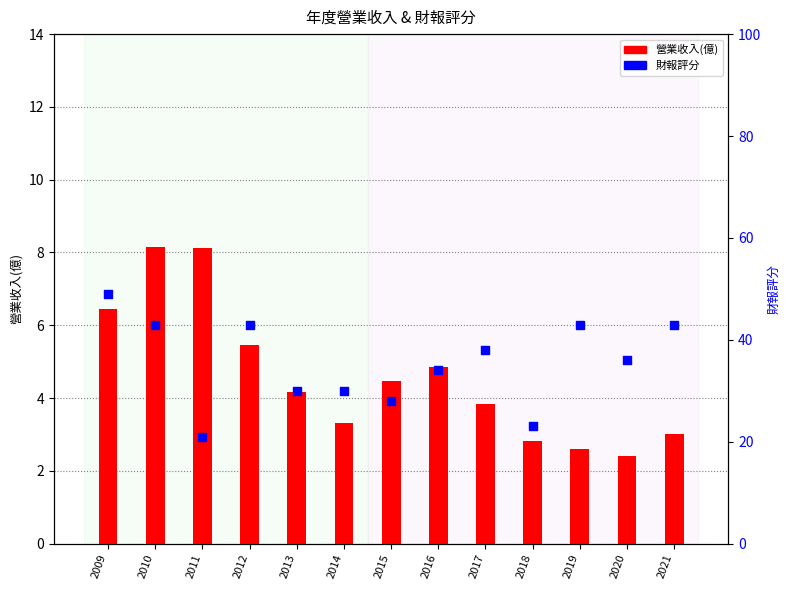

Which series reaches the maximum Y coordinate?

財報評分